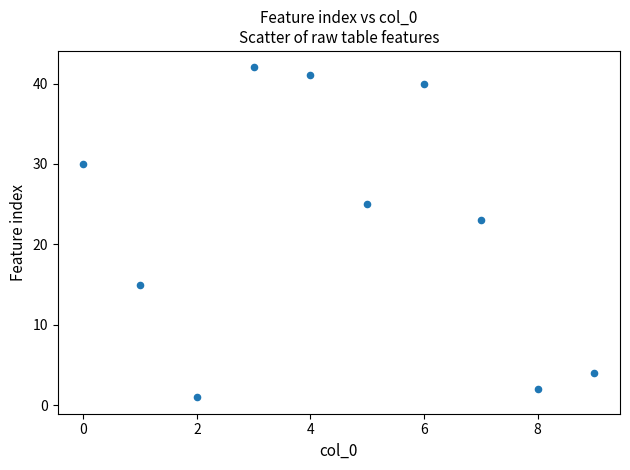

What Y value in the scatter plot is closest to 21?

23